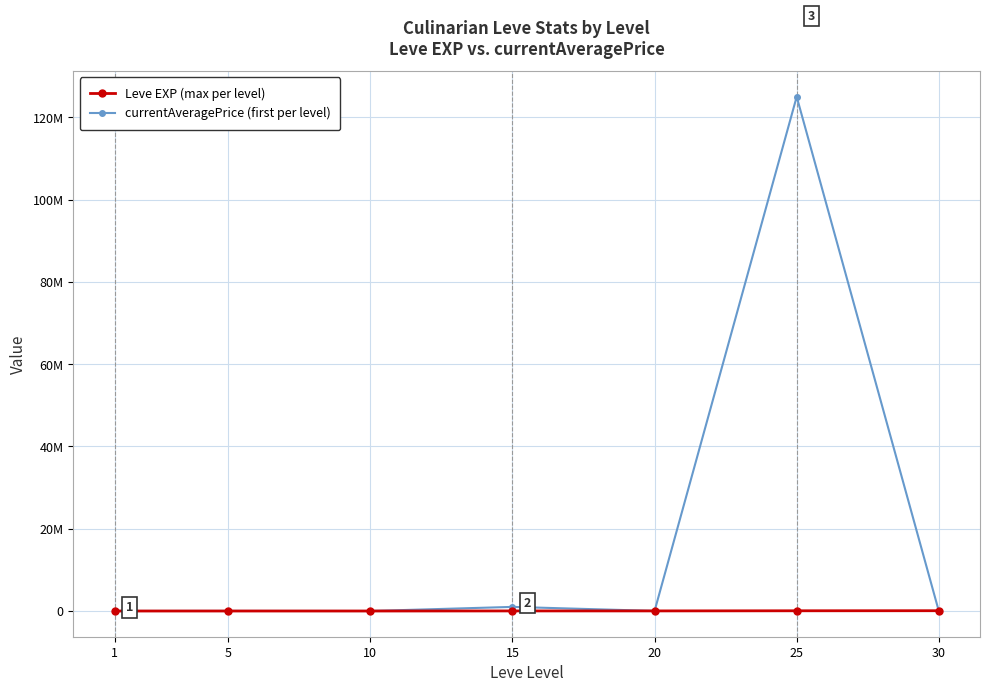

Does the chart have visible grid lines?

Yes